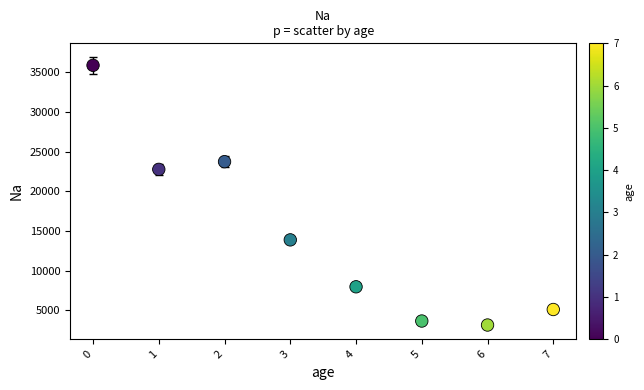

What Y value in the scatter plot is closest to 19511?

22759